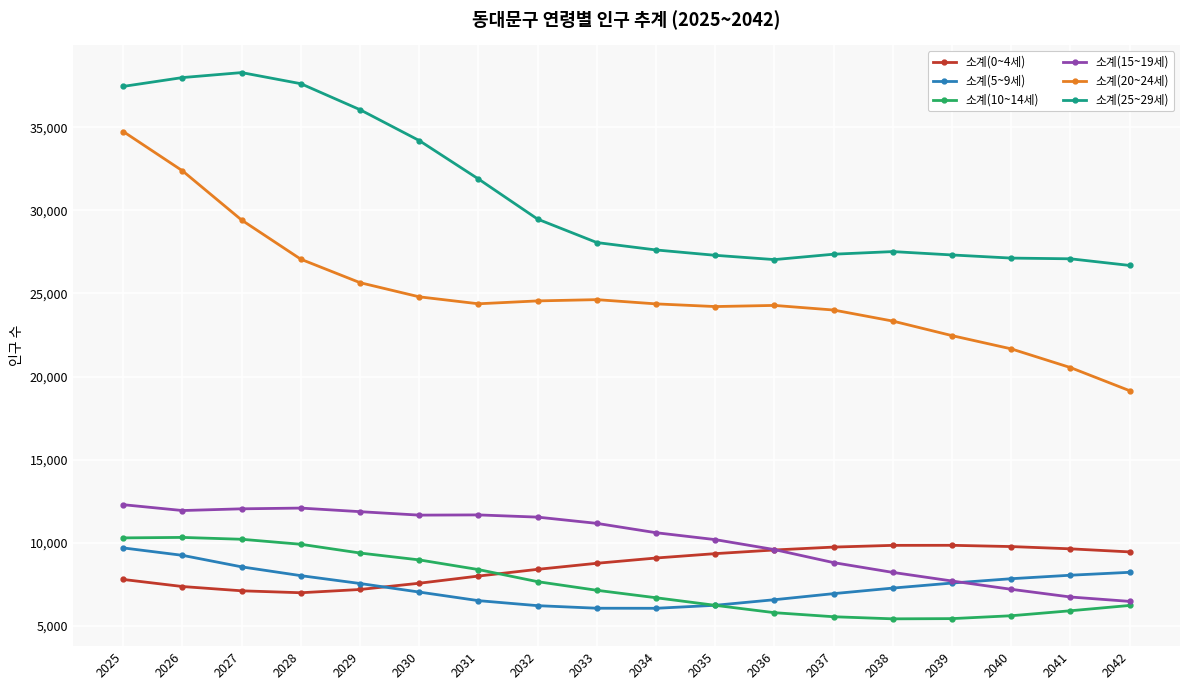

What is the difference between the maximum and minimum values in the 소계(20~24세) series?

15587